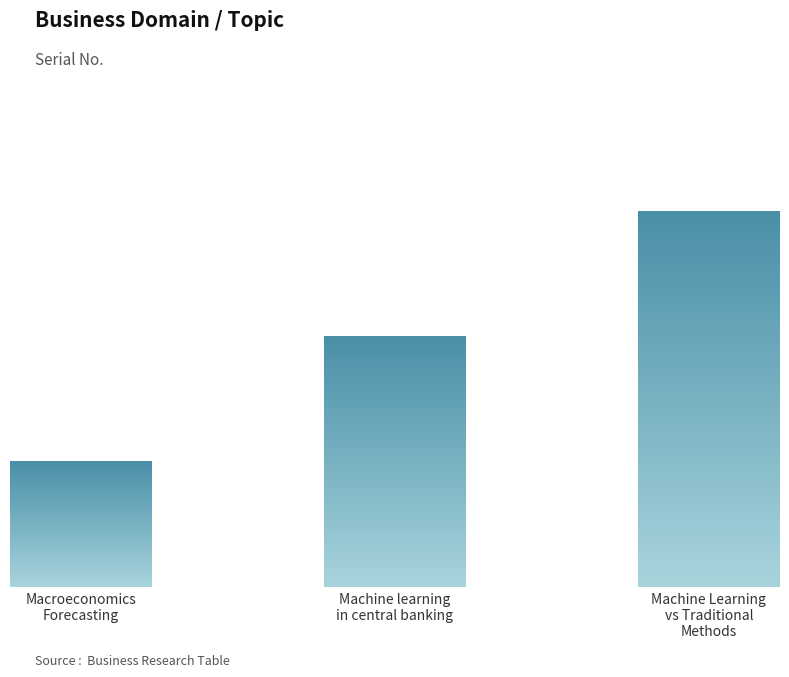

True or false: the data shows 3 at Machine learning in central banking.

False